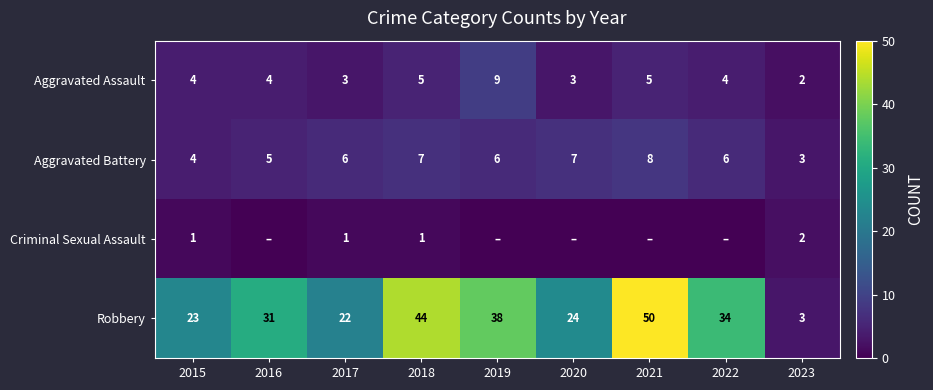

True or false: Aggravated Battery has a value of 8 at 2019.

False